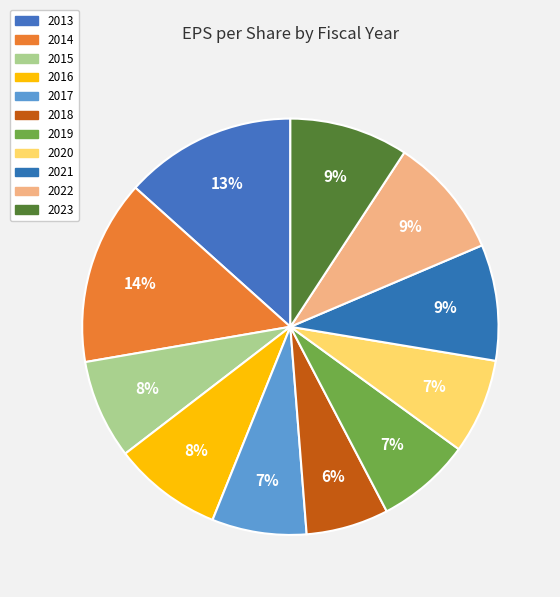

What percentage is the 2021 slice, to the nearest percent?

9%